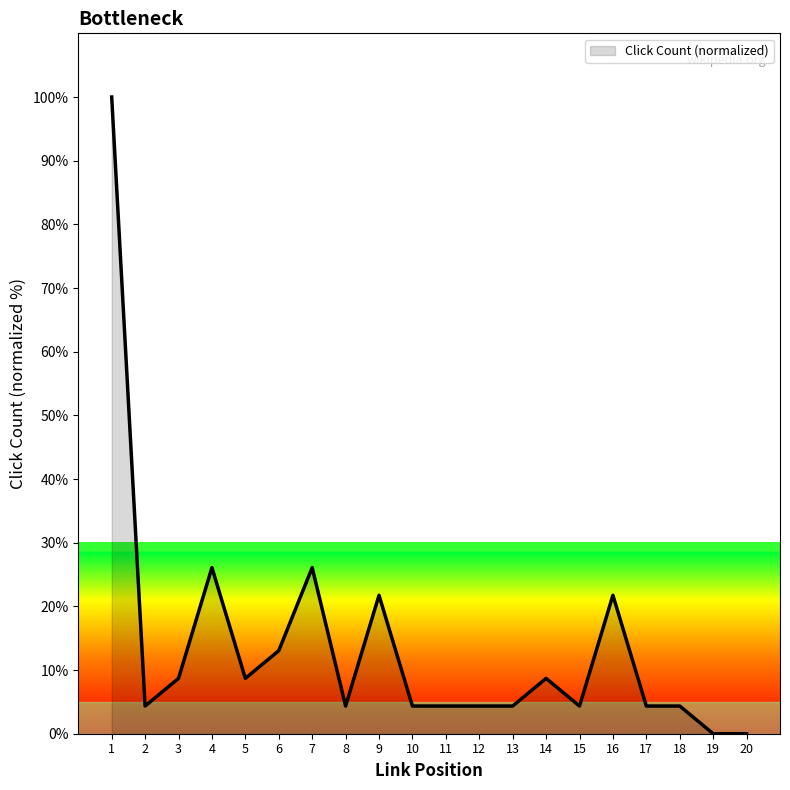

Count the number of data series in this chart.

1